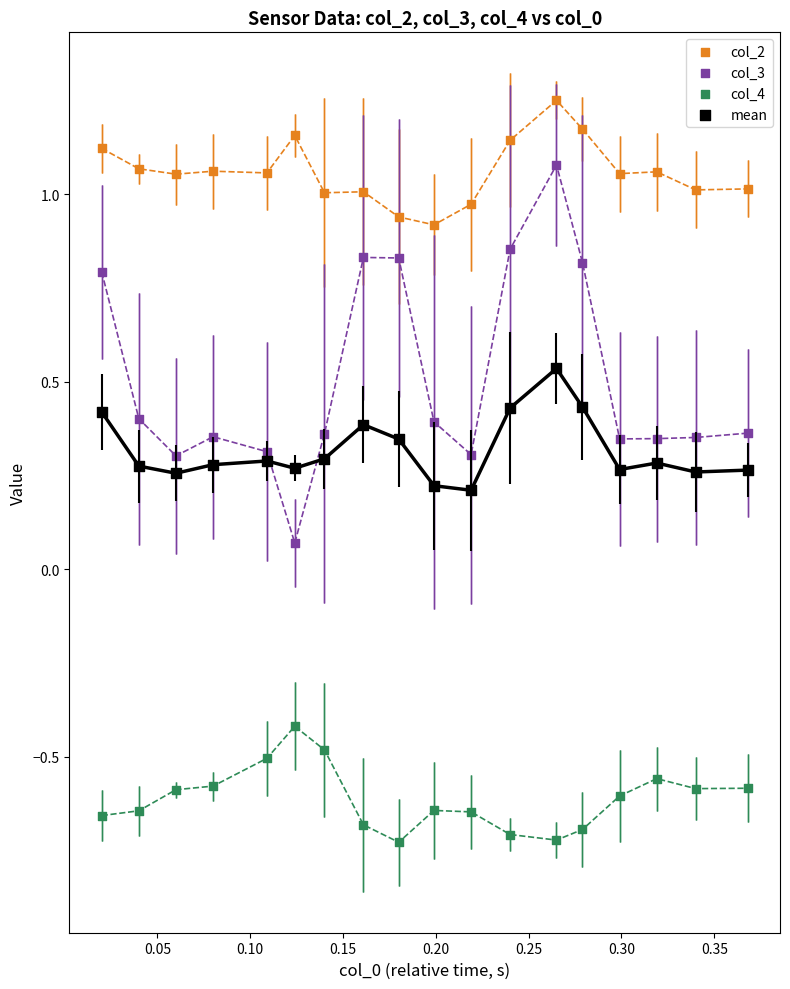

In the col_4 series, what Y value is closest to 0?

-0.4